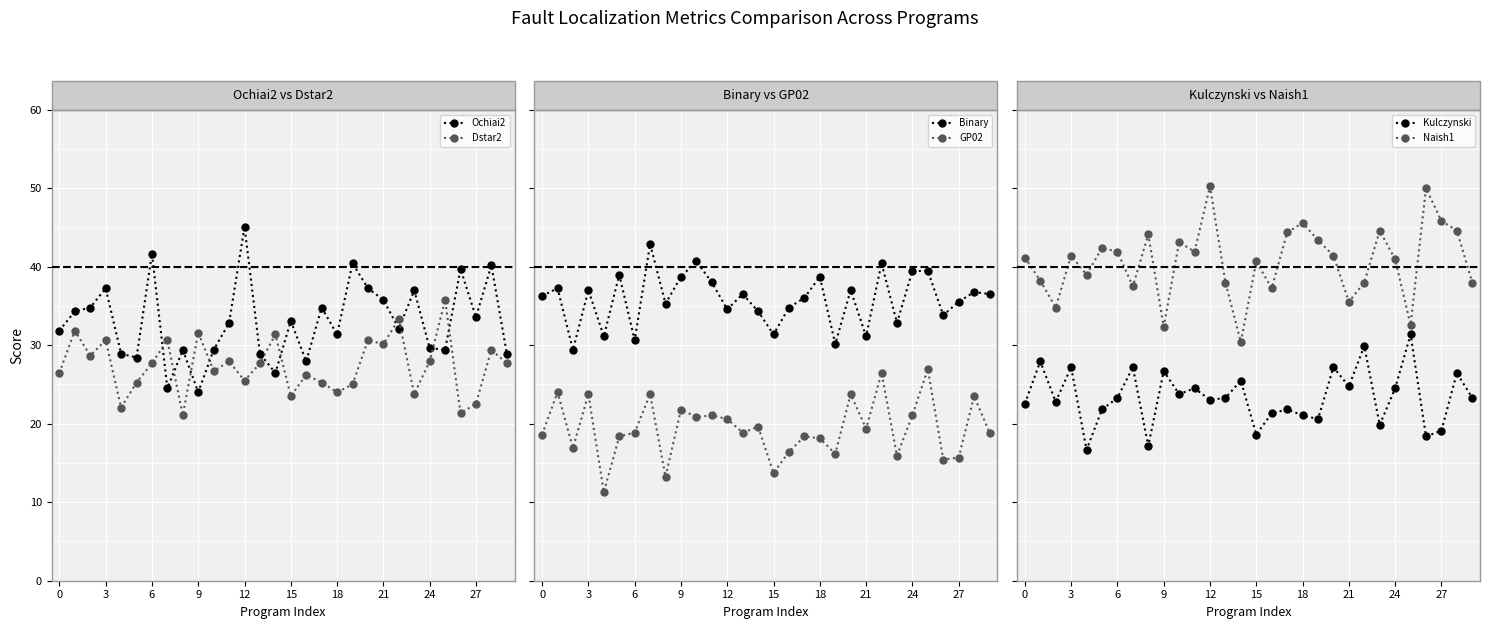

What is the highest value of the Dstar2 series?

35.8